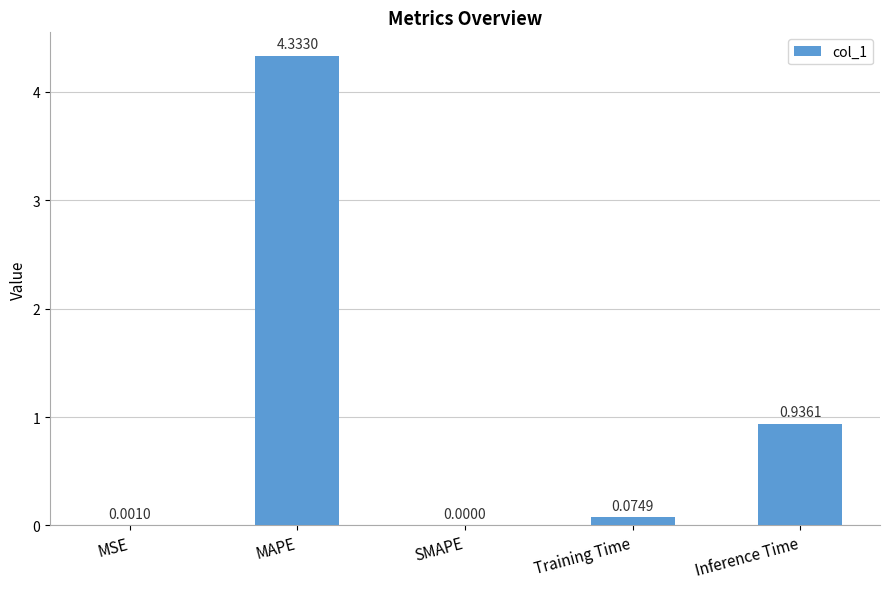

What is the sum of all values?

5.3